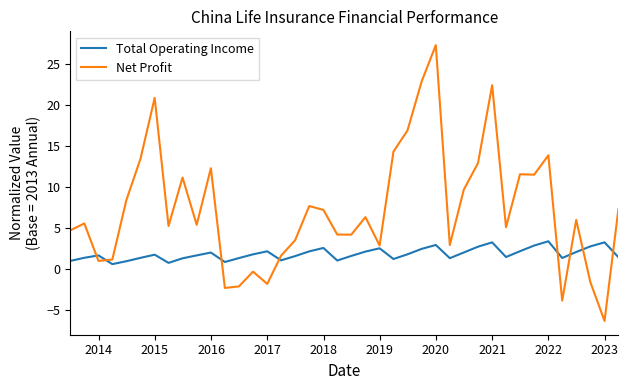

List the series in order of their peak value, lowest first.

Total Operating Income, Net Profit